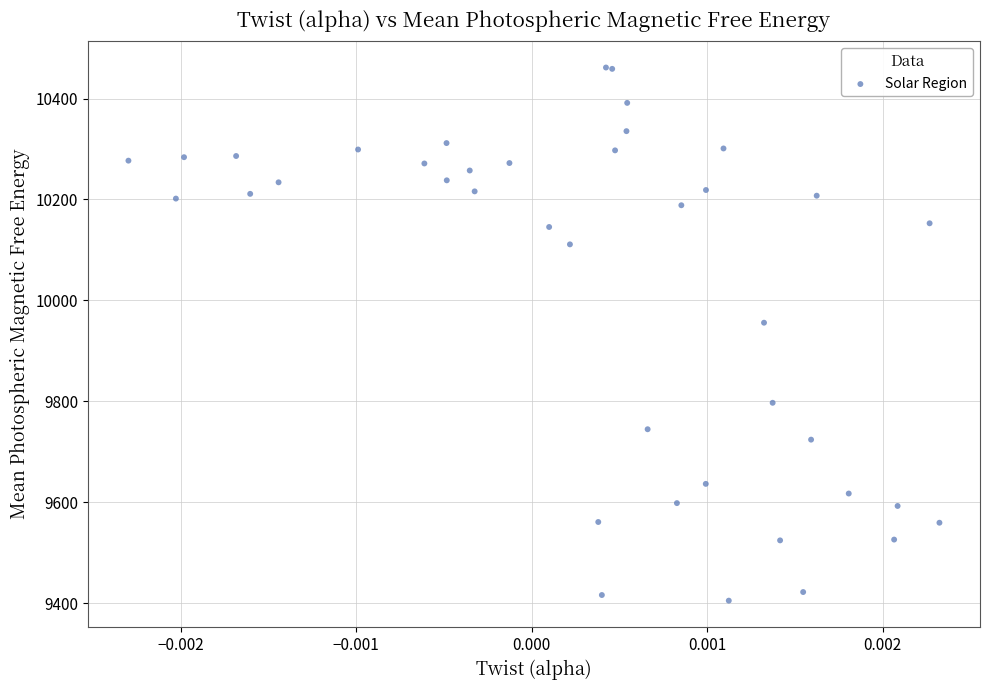

What Y value in the scatter plot is closest to 9933?

9955.7